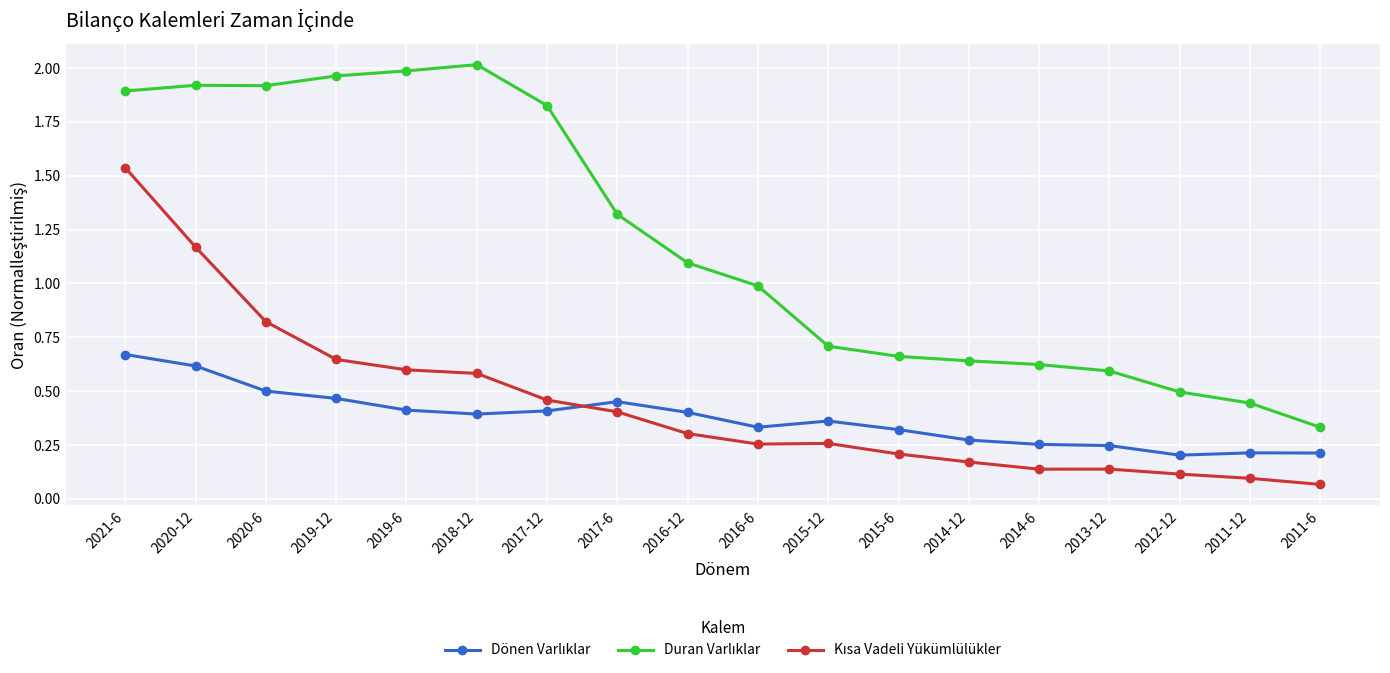

What position from the left is 2014-12?

13